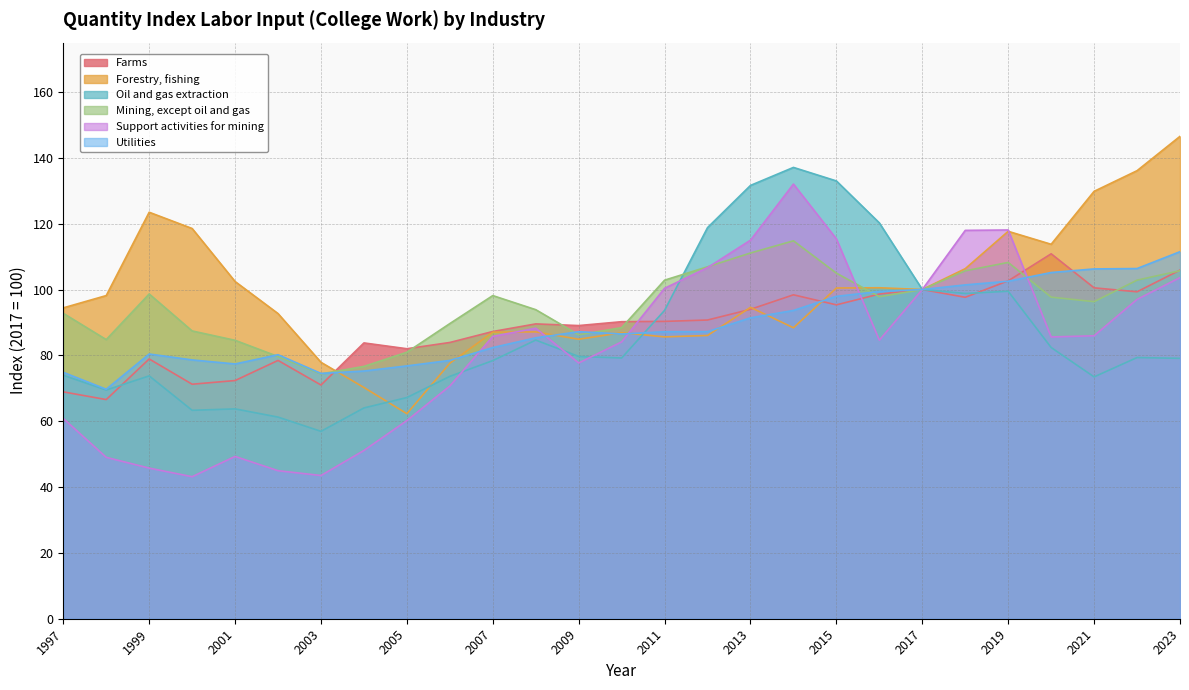

Does the chart have visible grid lines?

Yes